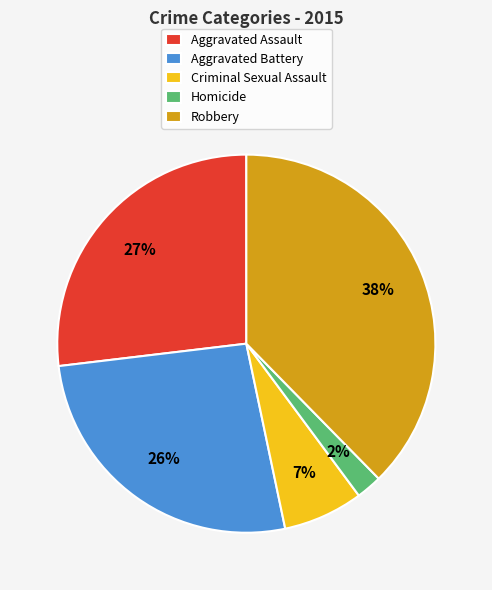

To the nearest percent, what is the combined percentage of Homicide and Robbery?

40%